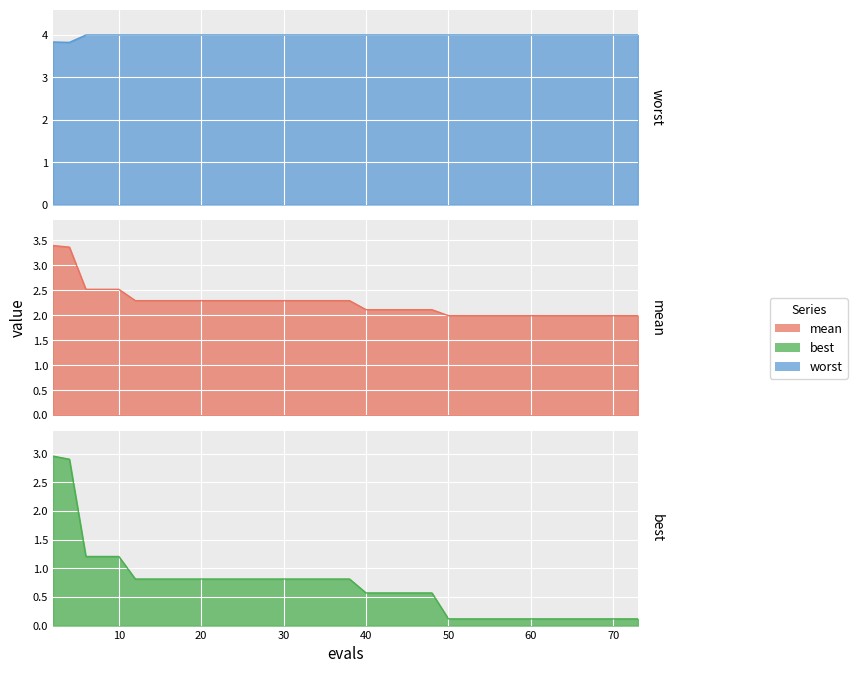

Is it true that mean equals 0.7 at 28?

False